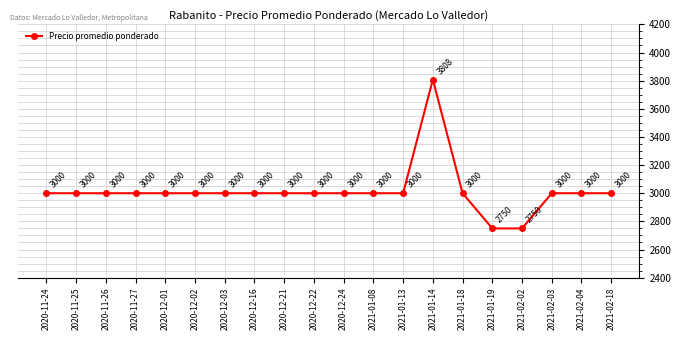

What is the label of the 15th point from the left?

2021-01-18